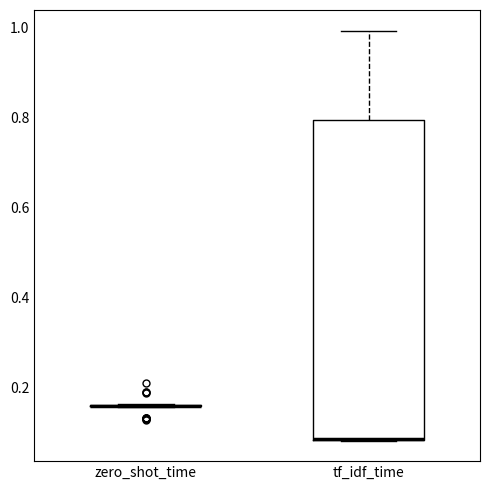

Reading left to right, read every box against the y-axis: the position of its median line, the range the box covers, and the ends of its whiskers. The values are not printed on the chart, so give them approximately, as read against the axis.

zero_shot_time: box collapsed to a line at 0.16, whiskers 0.16 to 0.16
tf_idf_time: median 0.08 (drawn on the box's lower edge), box 0.08 to 0.80, whiskers 0.08 to 1.00